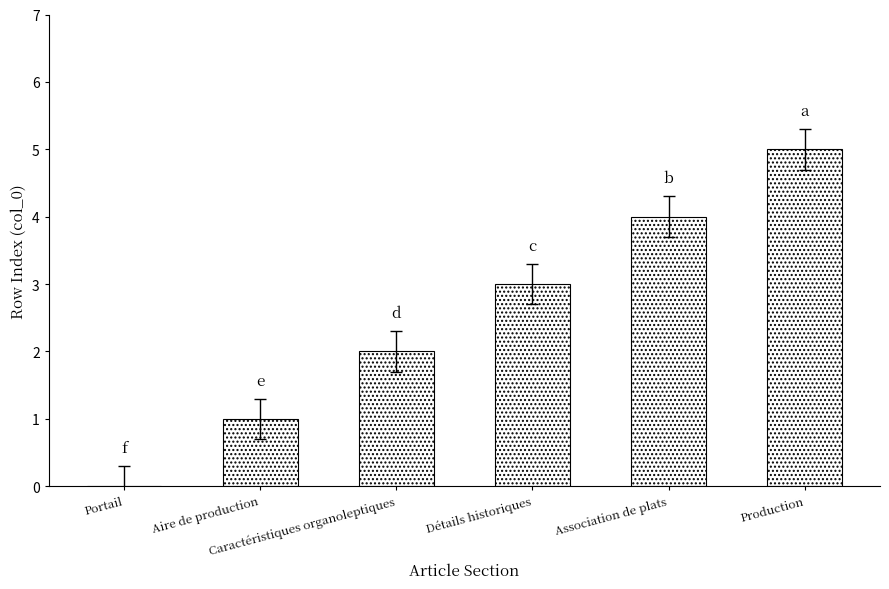

What is the sum of all values?

15